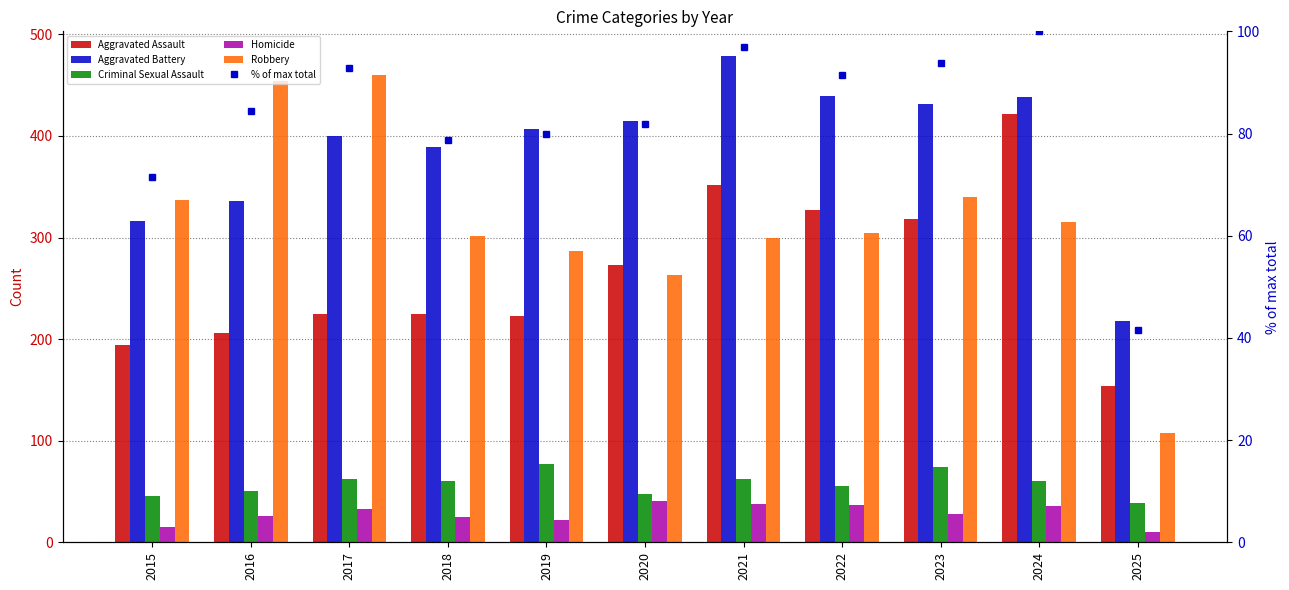

Reading left to right, list all the values displayed in this chart.

Aggravated Assault: 2015=194.0	2016=206.0	2017=225.0	2018=225.0	2019=223.0	2020=273.0	2021=352.0	2022=327.0	2023=318.0	2024=422.0	2025=154.0
Aggravated Battery: 2015=316.0	2016=336.0	2017=400.0	2018=389.0	2019=407.0	2020=415.0	2021=479.0	2022=439.0	2023=431.0	2024=438.0	2025=218.0
Criminal Sexual Assault: 2015=46.0	2016=50.0	2017=62.0	2018=60.0	2019=77.0	2020=48.0	2021=62.0	2022=55.0	2023=74.0	2024=60.0	2025=39.0
Homicide: 2015=15.0	2016=26.0	2017=33.0	2018=25.0	2019=22.0	2020=41.0	2021=38.0	2022=37.0	2023=28.0	2024=36.0	2025=10.0
Robbery: 2015=337.0	2016=454.0	2017=460.0	2018=301.0	2019=287.0	2020=263.0	2021=300.0	2022=304.0	2023=340.0	2024=315.0	2025=108.0
% of max total: 2015=71.4	2016=84.3	2017=92.8	2018=78.7	2019=79.9	2020=81.8	2021=96.9	2022=91.4	2023=93.7	2024=100.0	2025=41.6